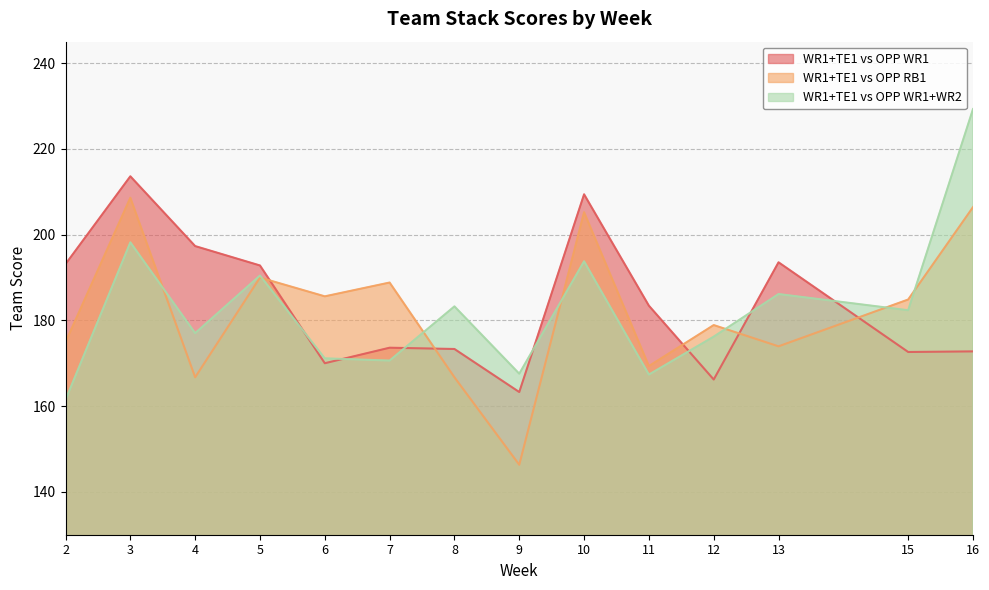

Reading right to left, what are all the values shown in this chart?

score_wr1_te1_opp_wr1: 16=172.8	15=172.6	13=193.5	12=166.2	11=183.4	10=209.4	9=163.3	8=173.3	7=173.6	6=170.0	5=192.8	4=197.3	3=213.6	2=193.1
score_wr1_te1_opp_rb1: 16=206.4	15=184.9	13=173.9	12=178.9	11=169.3	10=205.2	9=146.3	8=166.7	7=188.8	6=185.6	5=190.0	4=166.7	3=208.6	2=174.9
score_wr1_te1_opp_wr1_wr2: 16=229.3	15=182.4	13=186.1	12=176.2	11=167.4	10=193.8	9=167.6	8=183.3	7=170.6	6=171.1	5=190.5	4=177.0	3=198.2	2=161.5